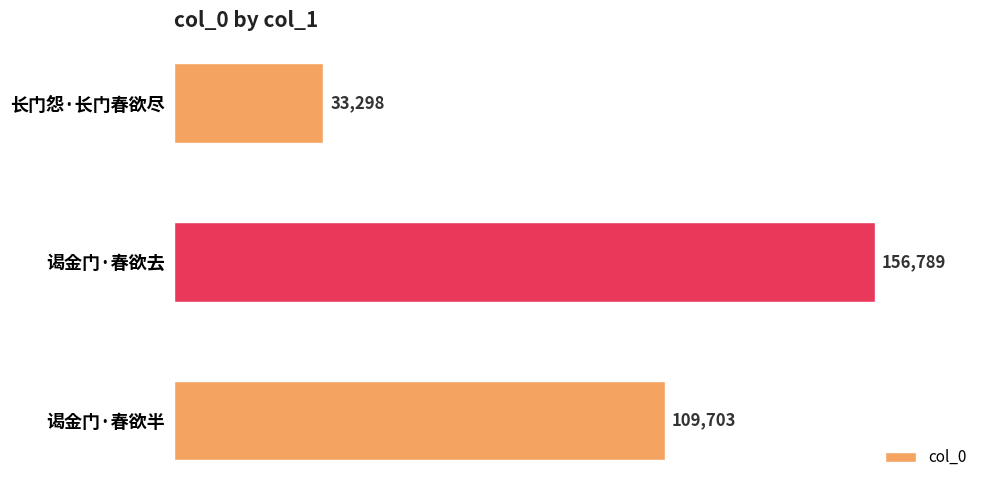

At which category does the chart reach its peak across all series?

谒金门·春欲去